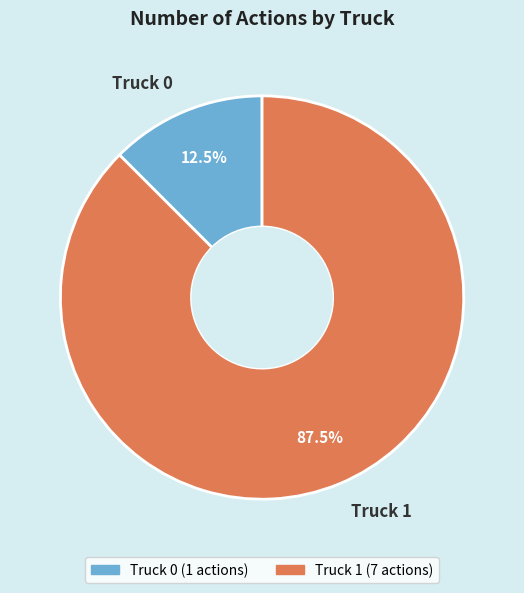

What portion of the pie excludes Truck 1?

12.5%